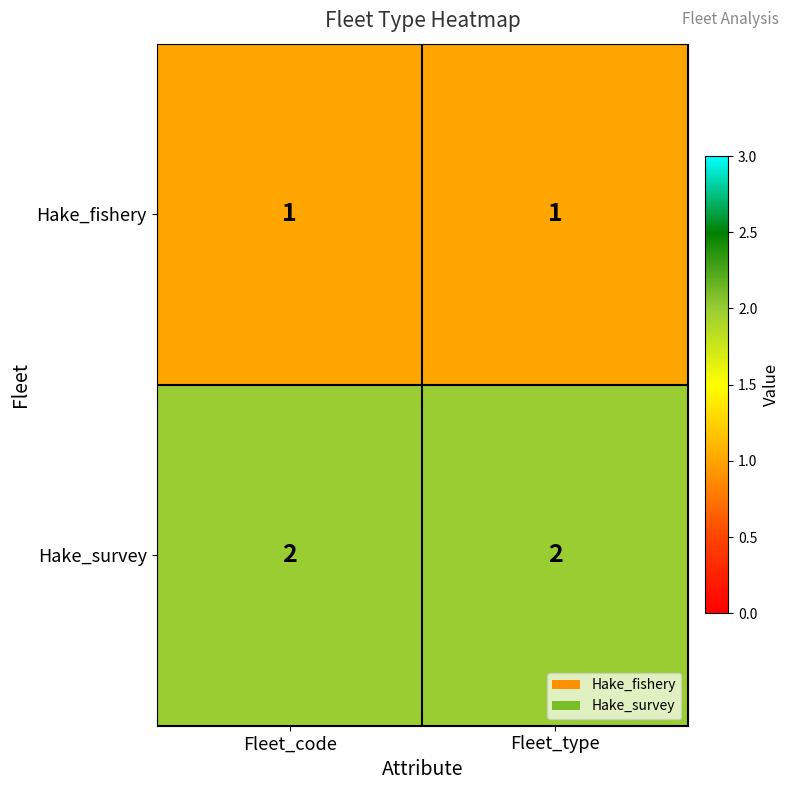

Reading left to right, list all the values displayed in this chart.

Hake_fishery: Fleet_code=1	Fleet_type=1
Hake_survey: Fleet_code=2	Fleet_type=2